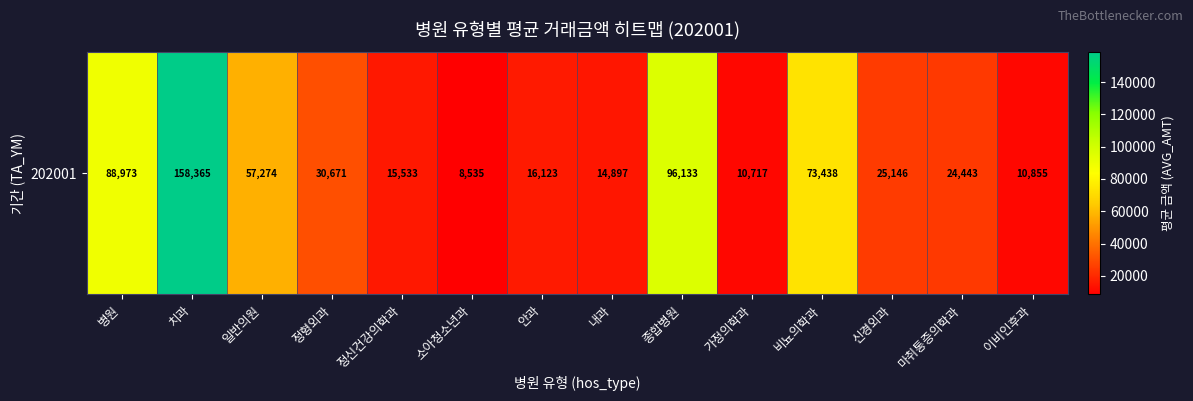

Rank the categories by value from highest to lowest.

치과, 종합병원, 병원, 비뇨의학과, 일반의원, 정형외과, 신경외과, 마취통증의학과, 안과, 정신건강의학과, 내과, 이비인후과, 가정의학과, 소아청소년과